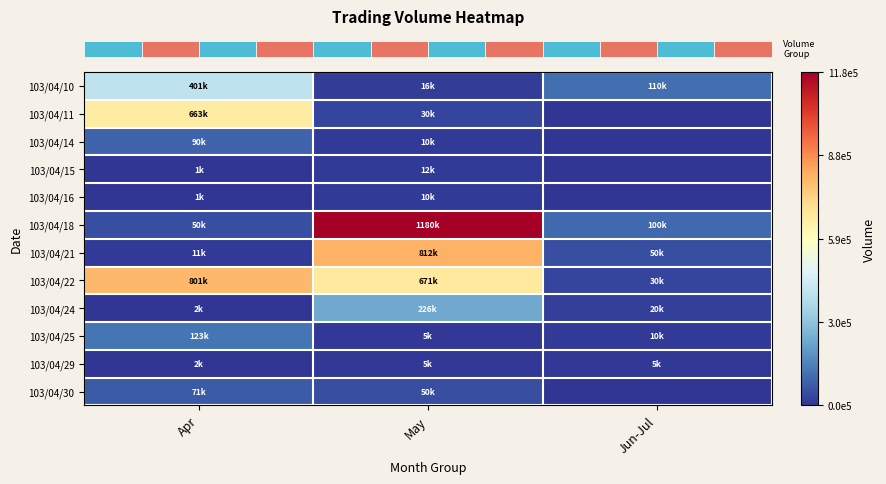

Reading left to right, transcribe all the data shown in this chart.

row_0: Apr=401000	May=16000	Jun-Jul=110000
row_1: Apr=663000	May=30000	Jun-Jul=0
row_2: Apr=90000	May=10000	Jun-Jul=0
row_3: Apr=1000	May=12000	Jun-Jul=0
row_4: Apr=1000	May=10000	Jun-Jul=0
row_5: Apr=50000	May=1180000	Jun-Jul=100000
row_6: Apr=11000	May=812000	Jun-Jul=50000
row_7: Apr=801000	May=671000	Jun-Jul=30000
row_8: Apr=2000	May=226000	Jun-Jul=20000
row_9: Apr=123000	May=5000	Jun-Jul=10000
row_10: Apr=2000	May=5000	Jun-Jul=5000
row_11: Apr=71000	May=50000	Jun-Jul=0